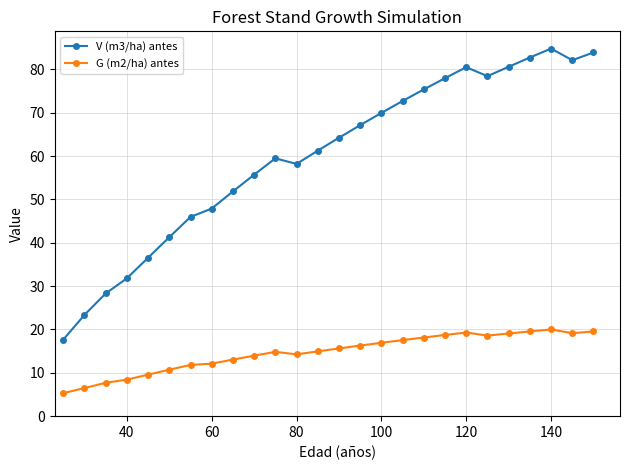

How many categories are shown in the chart?

26